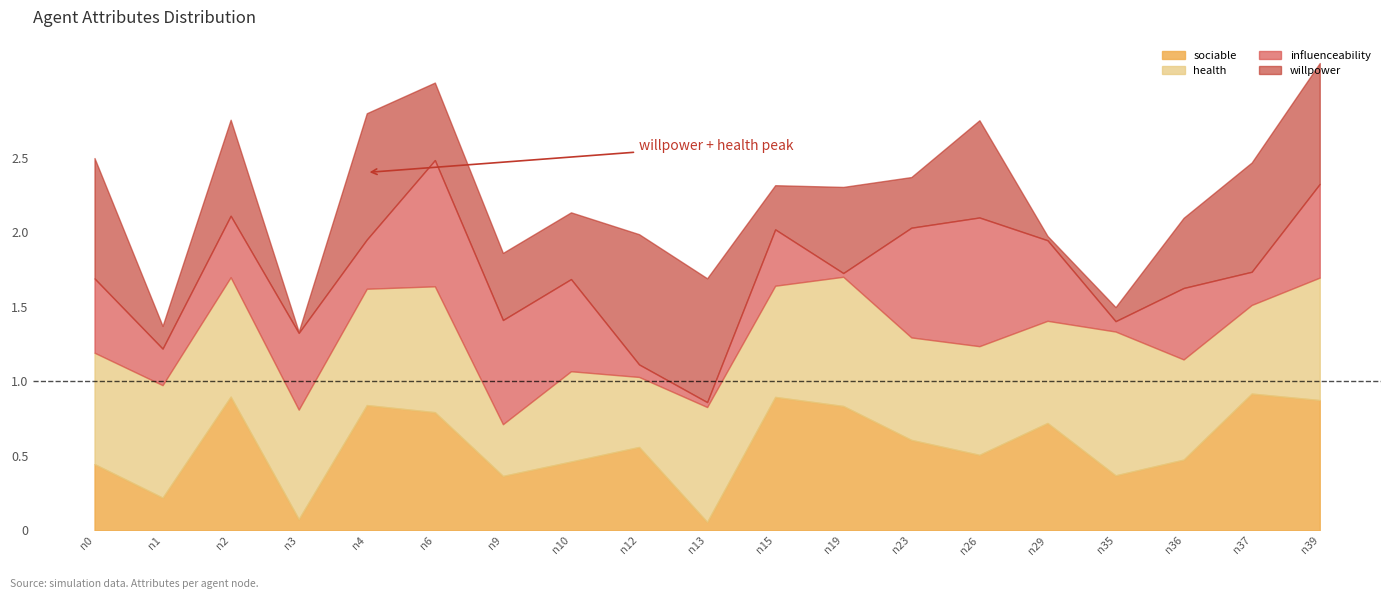

In health, how many points are lower than both neighbors (excluding endpoints)?

7